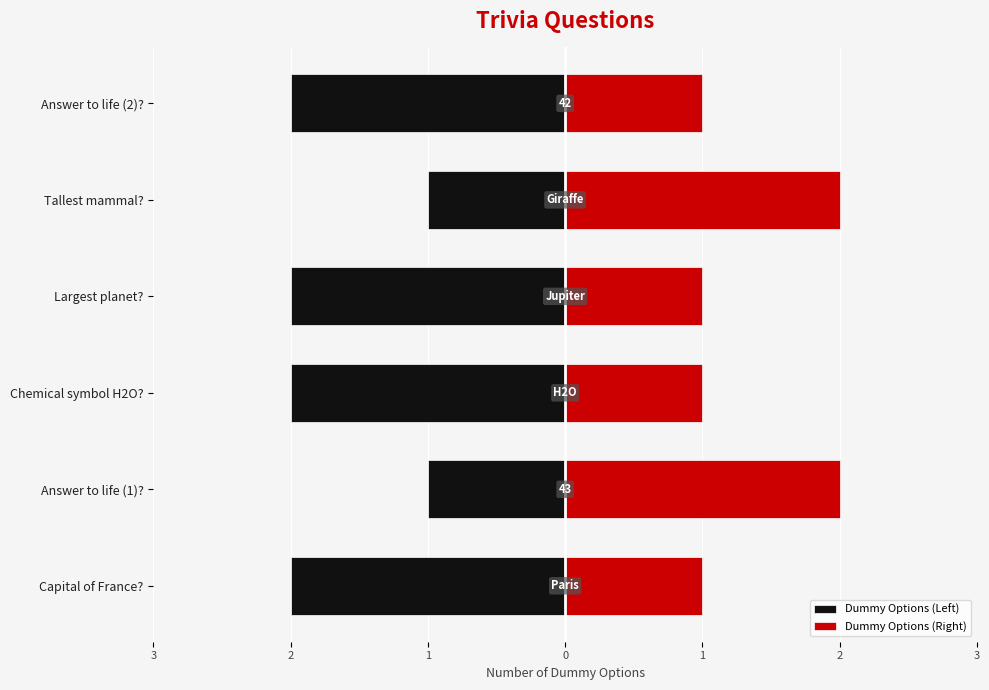

How many values in the Dummy Options (Right) series exceed 1?

2